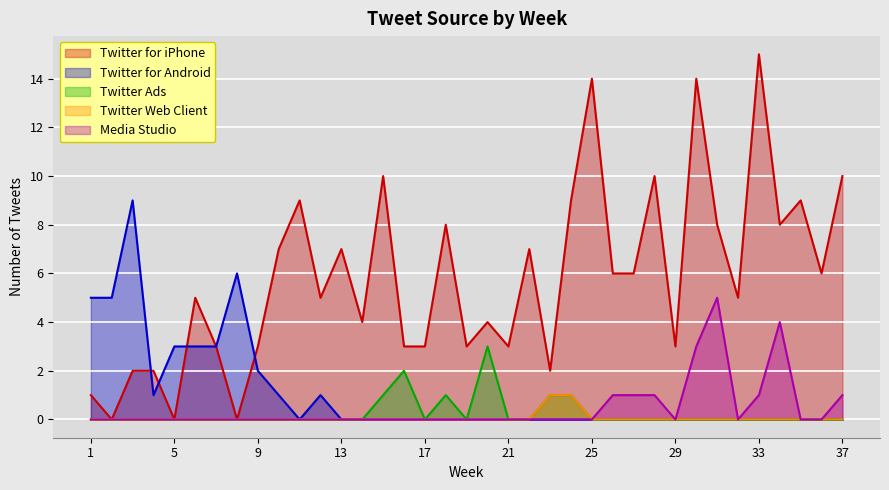

After their last crossing, which series has the higher values: Twitter for iPhone or Twitter for Android?

Twitter for iPhone